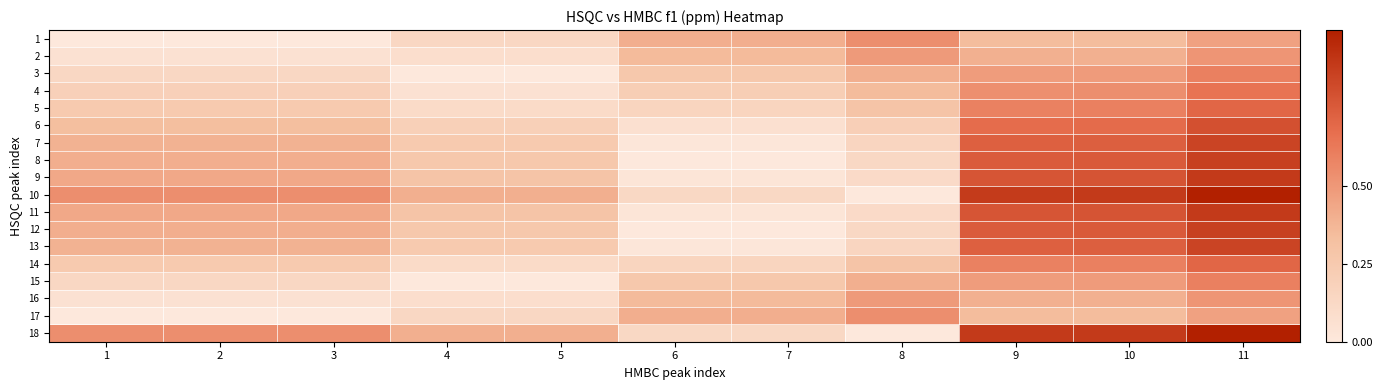

Reading left to right, extract all data points from this chart.

1: 1=0.0	2=0.0	3=0.0	4=0.1	5=0.1	6=0.4	7=0.4	8=0.5	9=0.3	10=0.3	11=0.5
2: 1=0.1	2=0.1	3=0.1	4=0.1	5=0.1	6=0.4	7=0.4	8=0.5	9=0.4	10=0.4	11=0.5
3: 1=0.1	2=0.1	3=0.1	4=0.0	5=0.0	6=0.3	7=0.3	8=0.4	9=0.5	10=0.5	11=0.6
4: 1=0.2	2=0.2	3=0.2	4=0.1	5=0.1	6=0.2	7=0.2	8=0.3	9=0.5	10=0.5	11=0.7
5: 1=0.2	2=0.2	3=0.2	4=0.1	5=0.1	6=0.2	7=0.2	8=0.3	9=0.6	10=0.6	11=0.7
6: 1=0.3	2=0.3	3=0.3	4=0.2	5=0.2	6=0.1	7=0.1	8=0.2	9=0.7	10=0.7	11=0.8
7: 1=0.4	2=0.4	3=0.4	4=0.2	5=0.2	6=0.0	7=0.0	8=0.2	9=0.7	10=0.7	11=0.8
8: 1=0.4	2=0.4	3=0.4	4=0.3	5=0.3	6=0.0	7=0.0	8=0.1	9=0.8	10=0.8	11=0.9
9: 1=0.4	2=0.4	3=0.4	4=0.3	5=0.3	6=0.0	7=0.0	8=0.1	9=0.8	10=0.8	11=0.9
10: 1=0.5	2=0.5	3=0.5	4=0.4	5=0.4	6=0.1	7=0.1	8=0.0	9=0.9	10=0.9	11=1.0
11: 1=0.4	2=0.4	3=0.4	4=0.3	5=0.3	6=0.0	7=0.0	8=0.1	9=0.8	10=0.8	11=0.9
12: 1=0.4	2=0.4	3=0.4	4=0.3	5=0.3	6=0.0	7=0.0	8=0.1	9=0.8	10=0.8	11=0.9
13: 1=0.4	2=0.4	3=0.4	4=0.2	5=0.2	6=0.0	7=0.0	8=0.2	9=0.7	10=0.7	11=0.8
14: 1=0.2	2=0.2	3=0.2	4=0.1	5=0.1	6=0.2	7=0.2	8=0.3	9=0.6	10=0.6	11=0.7
15: 1=0.1	2=0.1	3=0.1	4=0.0	5=0.0	6=0.3	7=0.3	8=0.4	9=0.5	10=0.5	11=0.6
16: 1=0.1	2=0.1	3=0.1	4=0.1	5=0.1	6=0.4	7=0.4	8=0.5	9=0.4	10=0.4	11=0.5
17: 1=0.0	2=0.0	3=0.0	4=0.1	5=0.1	6=0.4	7=0.4	8=0.5	9=0.3	10=0.3	11=0.5
18: 1=0.5	2=0.5	3=0.5	4=0.4	5=0.4	6=0.1	7=0.1	8=0.0	9=0.9	10=0.9	11=1.0